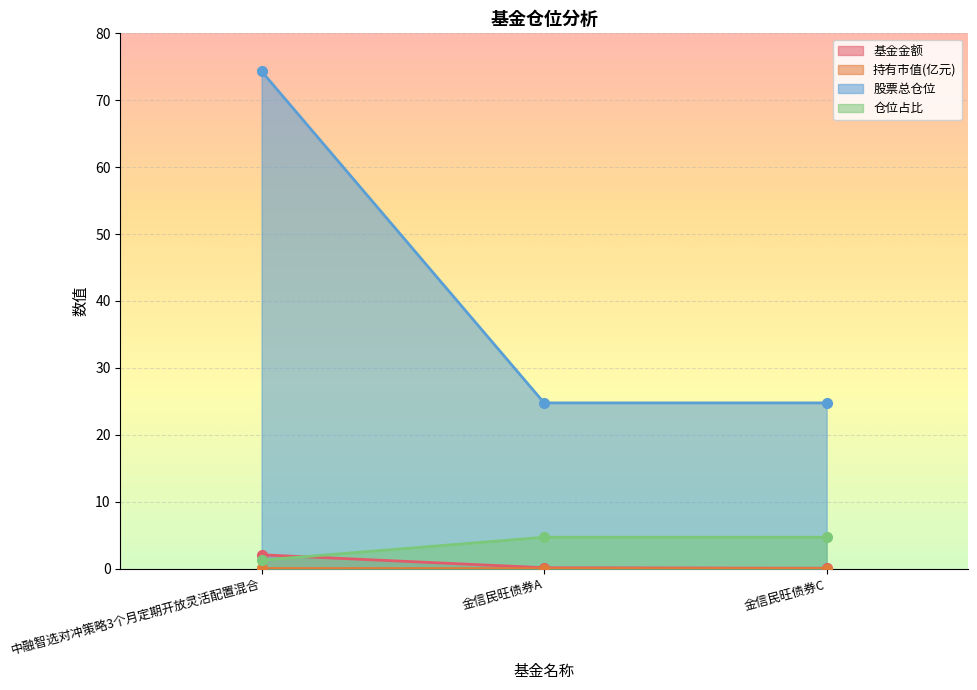

What are all the series names shown in the legend?

基金金额, 持有市值(亿元), 股票总仓位, 仓位占比